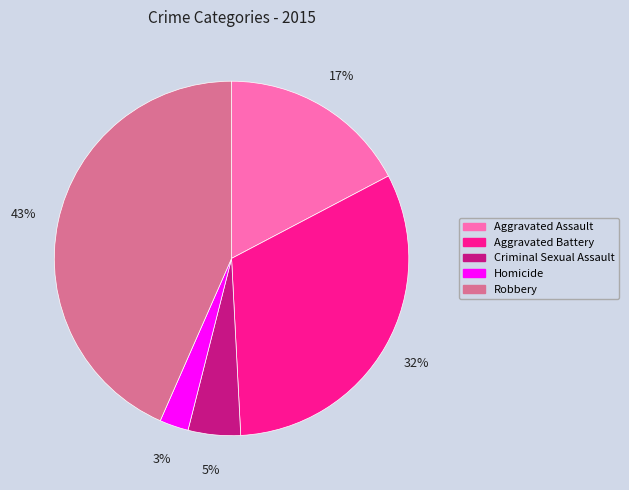

Is Robbery the majority of the pie?

No